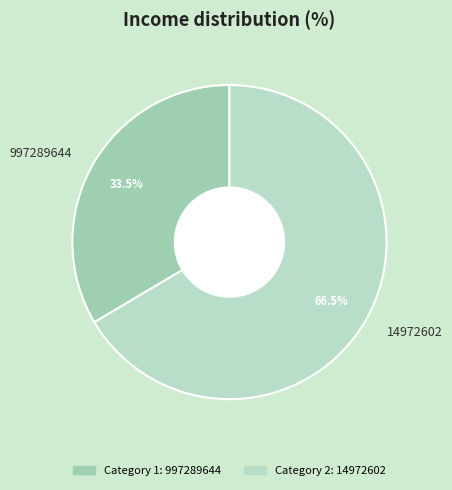

How many segments does this pie chart have?

2